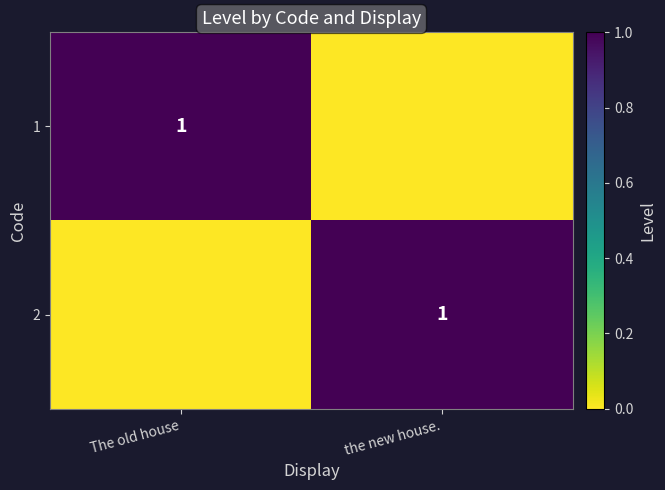

How many series are shown in this chart?

2